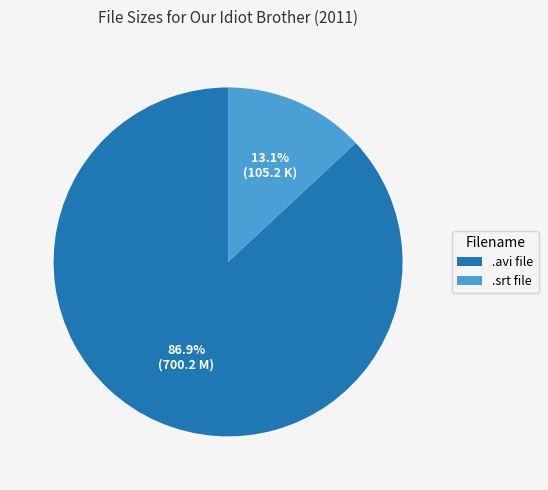

Which slice is the smallest?

.srt file